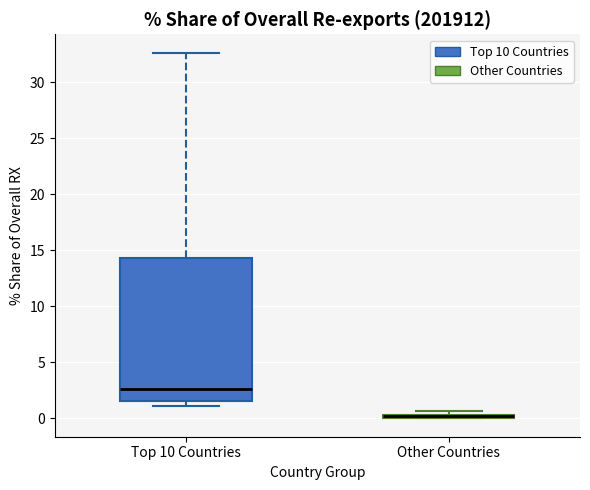

Where does the upper whisker of the box for Top 10 Countries end on the y-axis? The values are not printed on the chart, so give them approximately, as read against the axis.

32.5